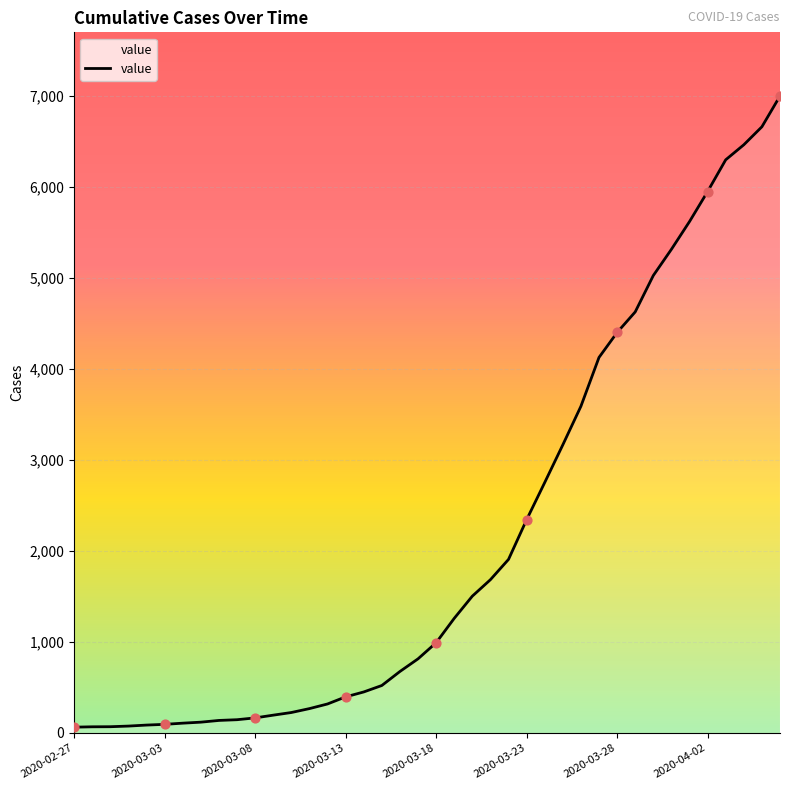

What is the greatest value displayed?

7001